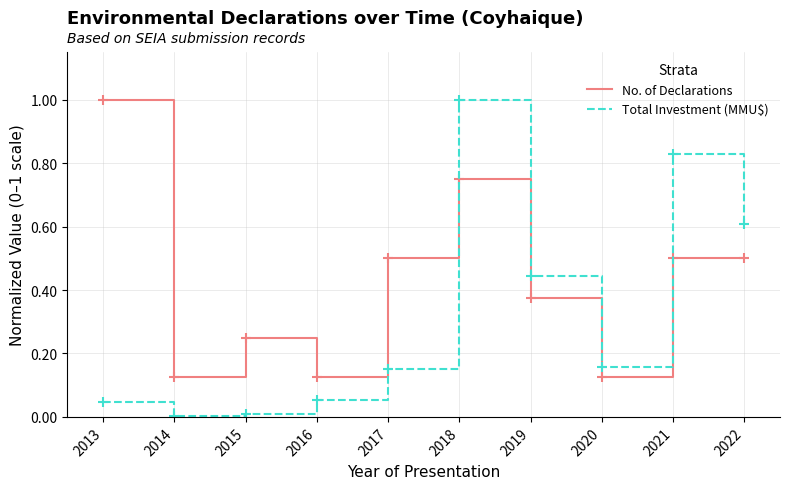

At how many categories does at least one series exceed 0?

10